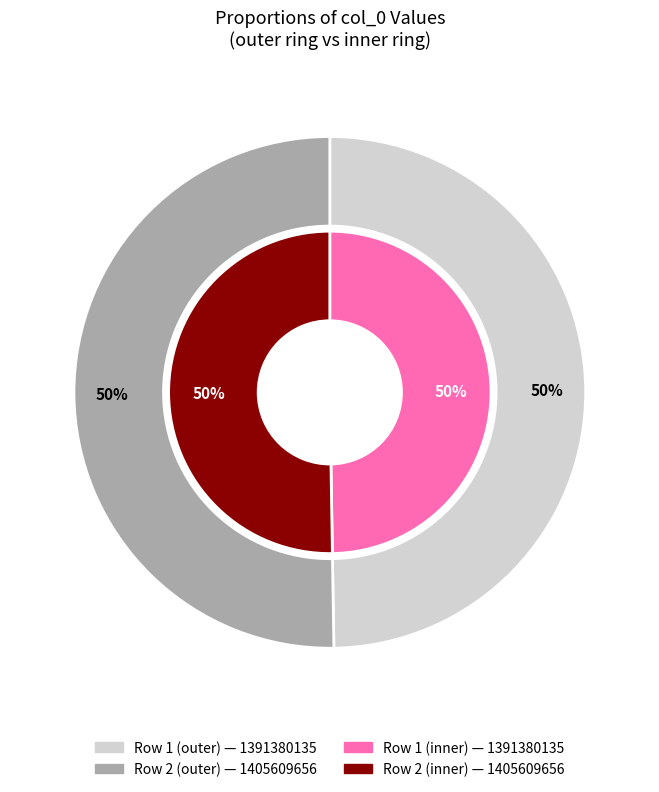

Combined, what portion of the pie is 1405609656 and 1391380135?

100.0%